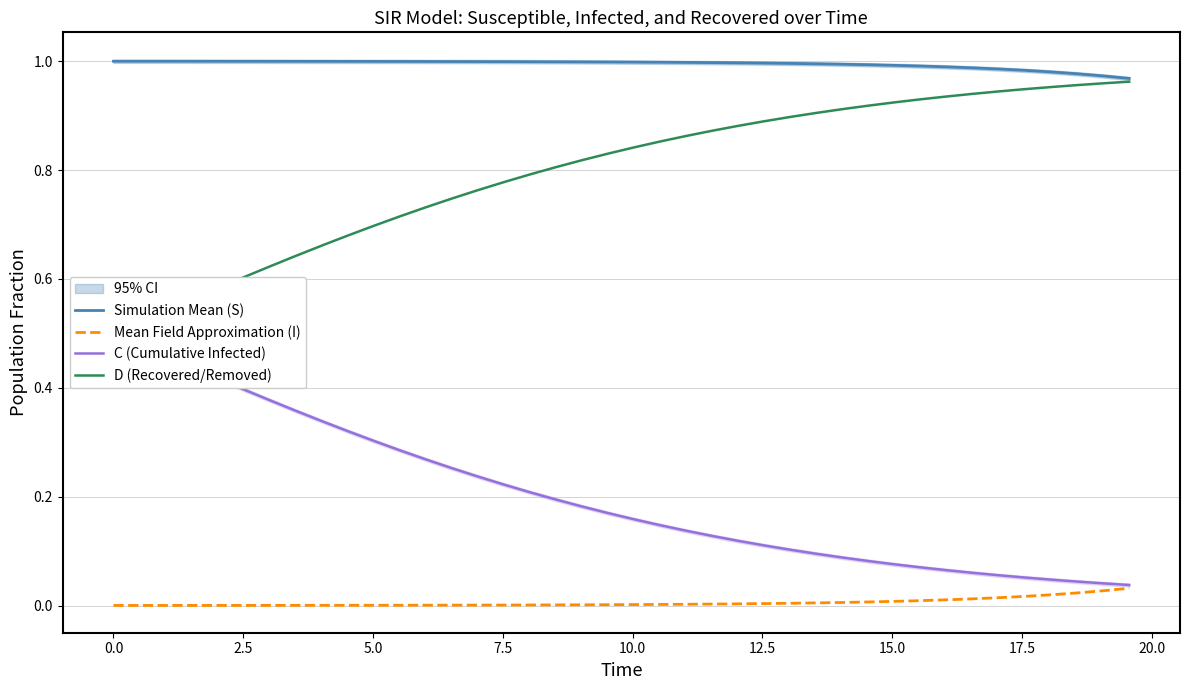

True or false: Simulation Mean (S) and Mean Field Approximation (I) intersect in this chart.

False